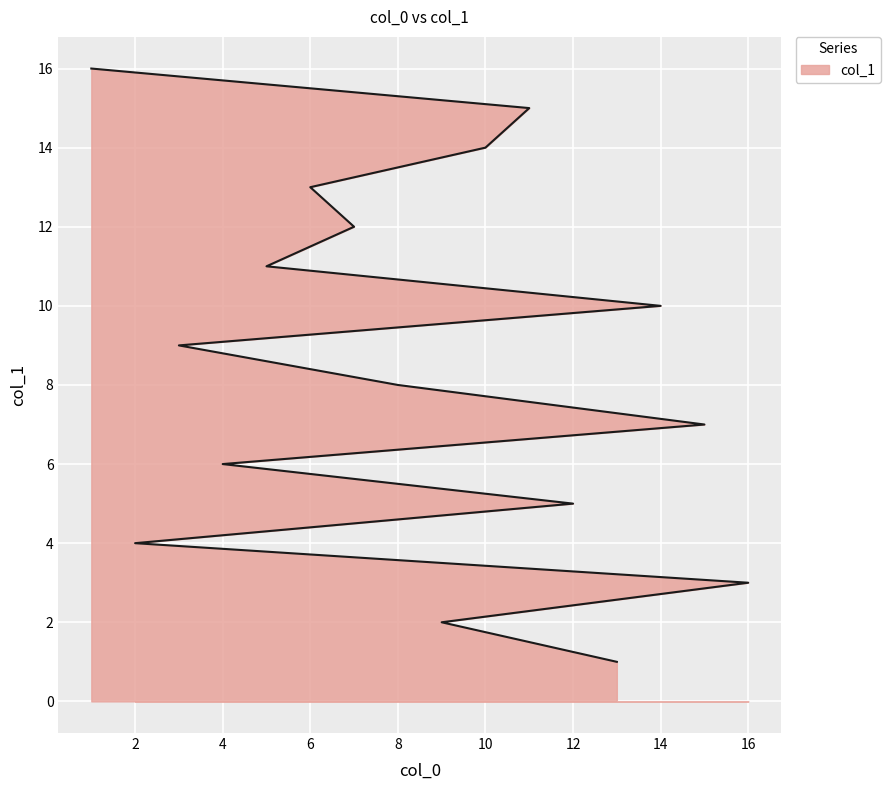

What is the difference between the maximum and second lowest values?

14